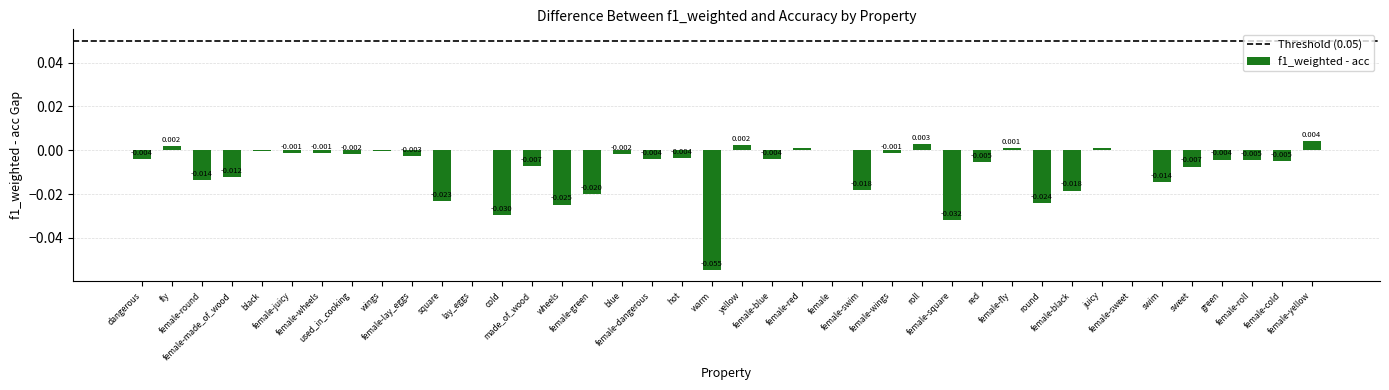

At which category does the chart reach its peak across all series?

female-yellow